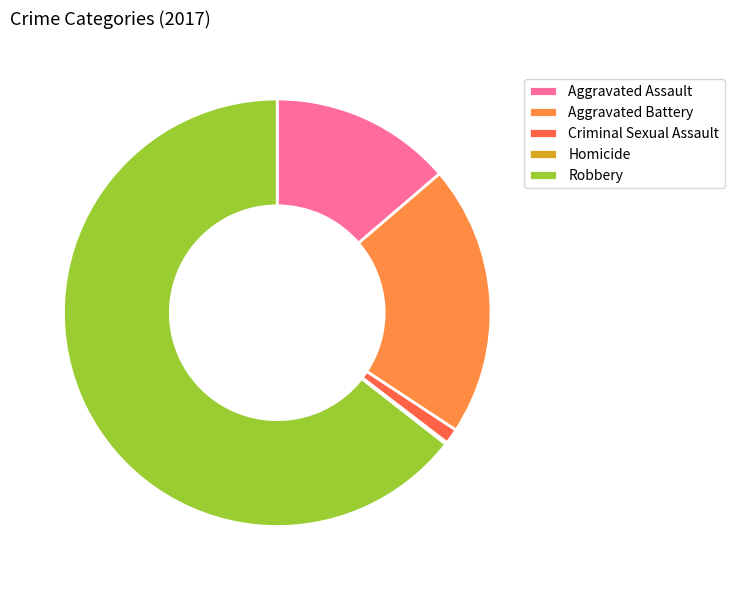

Is it true that Aggravated Battery is 9% of the pie?

False